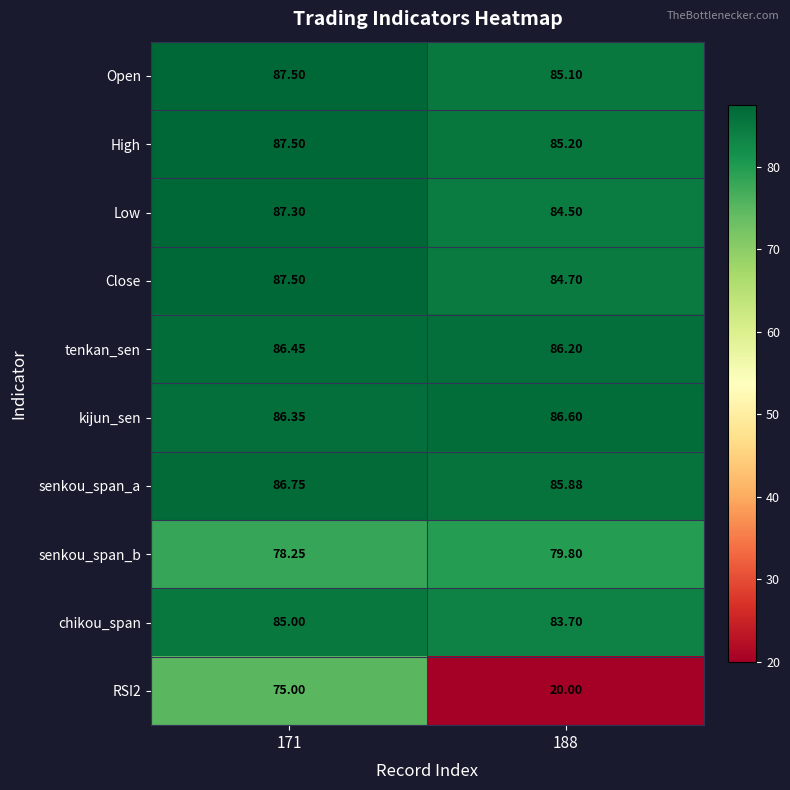

How many data points does each series have?

2